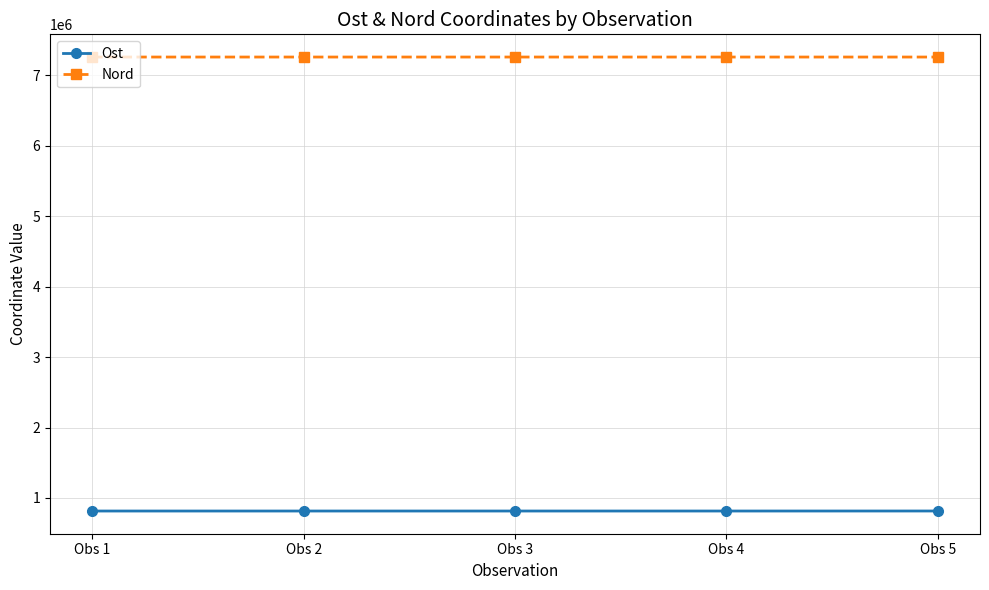

Read the Nord value at Obs 3.

7261113.5